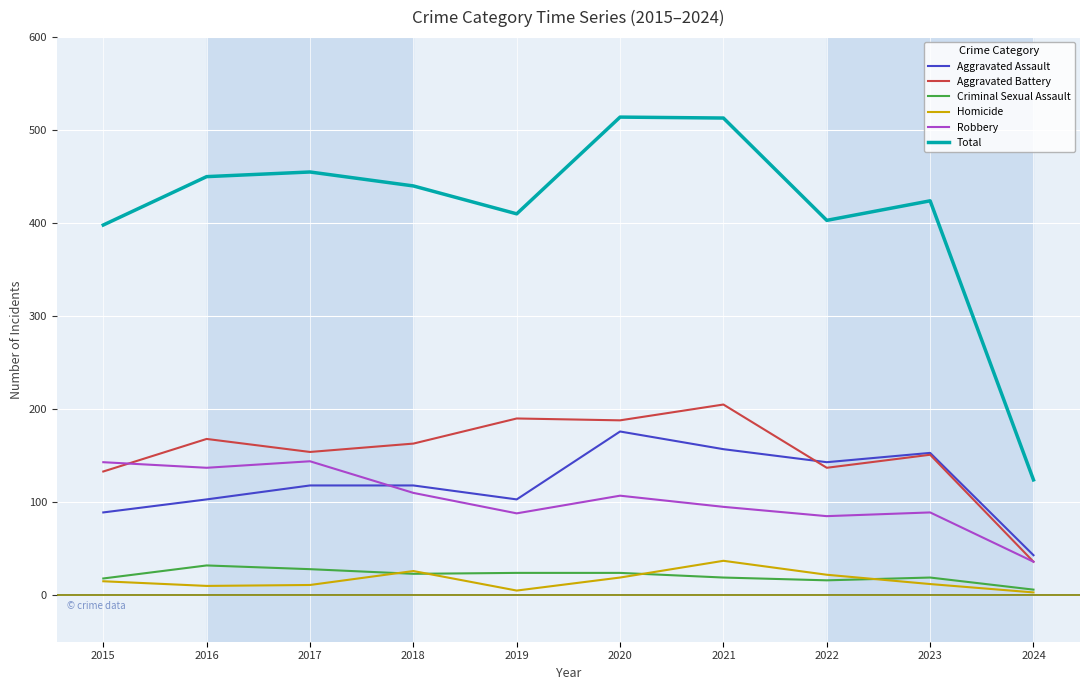

True or false: Robbery has a value of 144 at 2017.

True